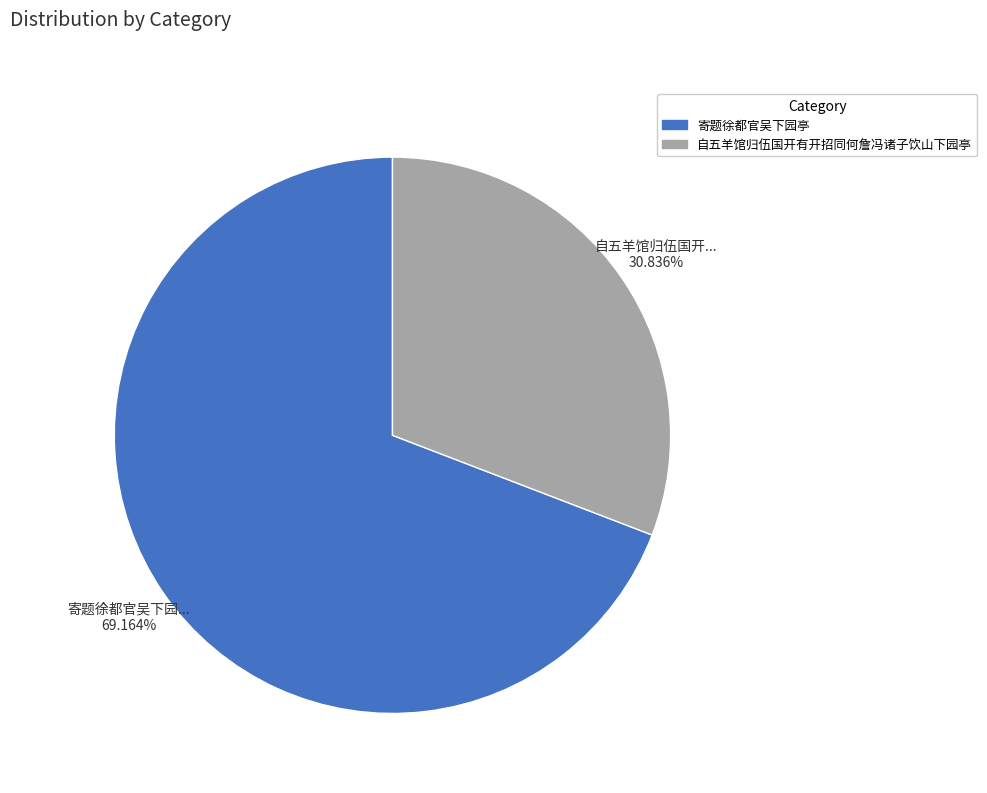

Is the sum of 寄题徐都官吴下园亭 and 自五羊馆归伍国开有开招同何詹冯诸子饮山下园亭 greater than half?

Yes